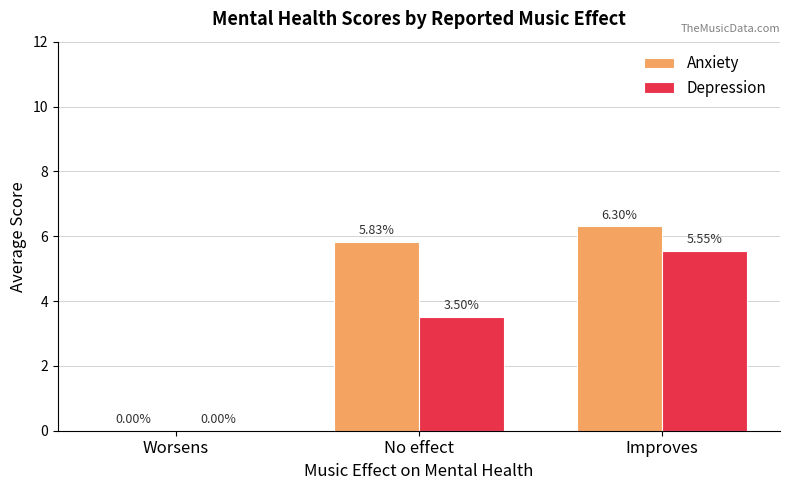

At which label is Depression closest to 2?

No effect